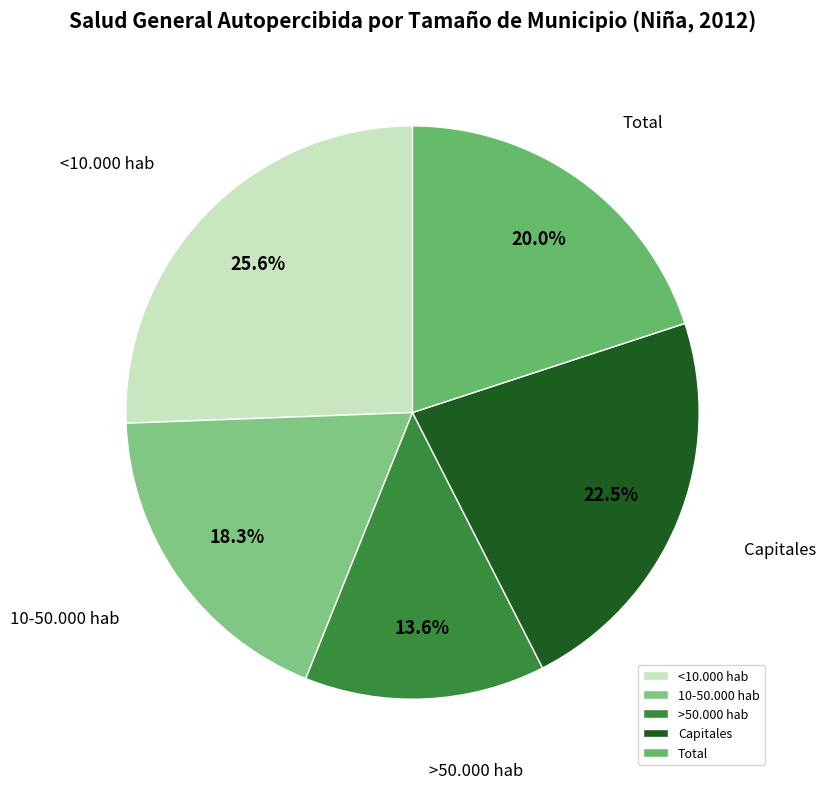

Which slice is the largest?

<10.000 hab